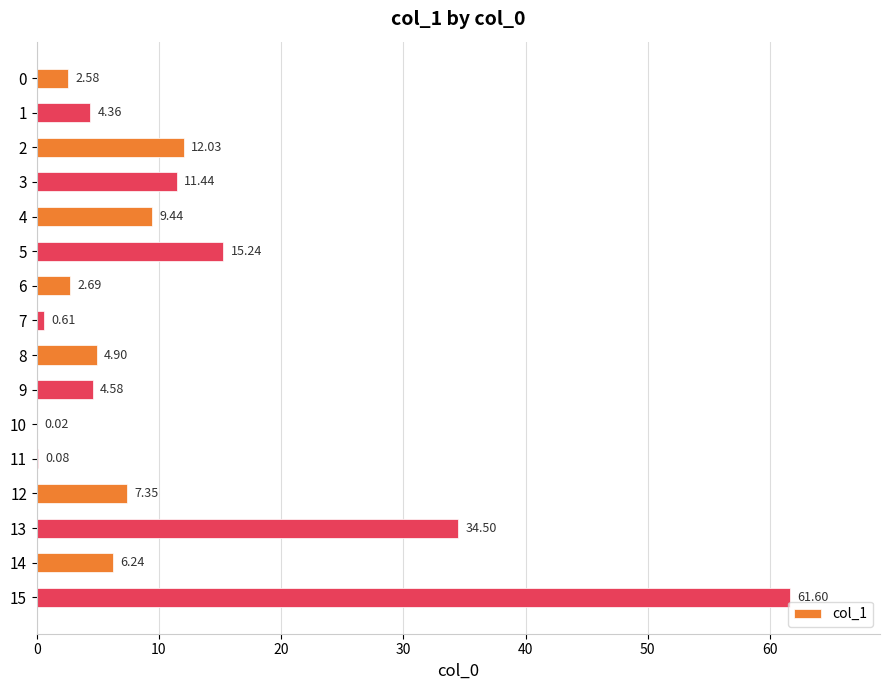

Which has a higher value, 15 or 7?

15